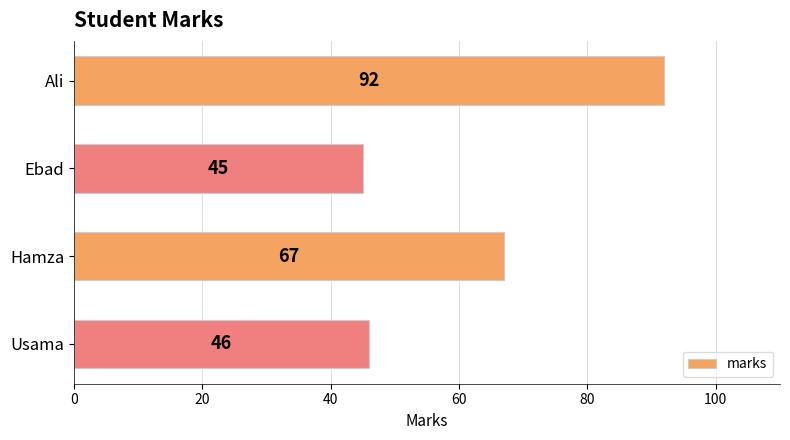

True or false: the data shows 31 at Ali.

False